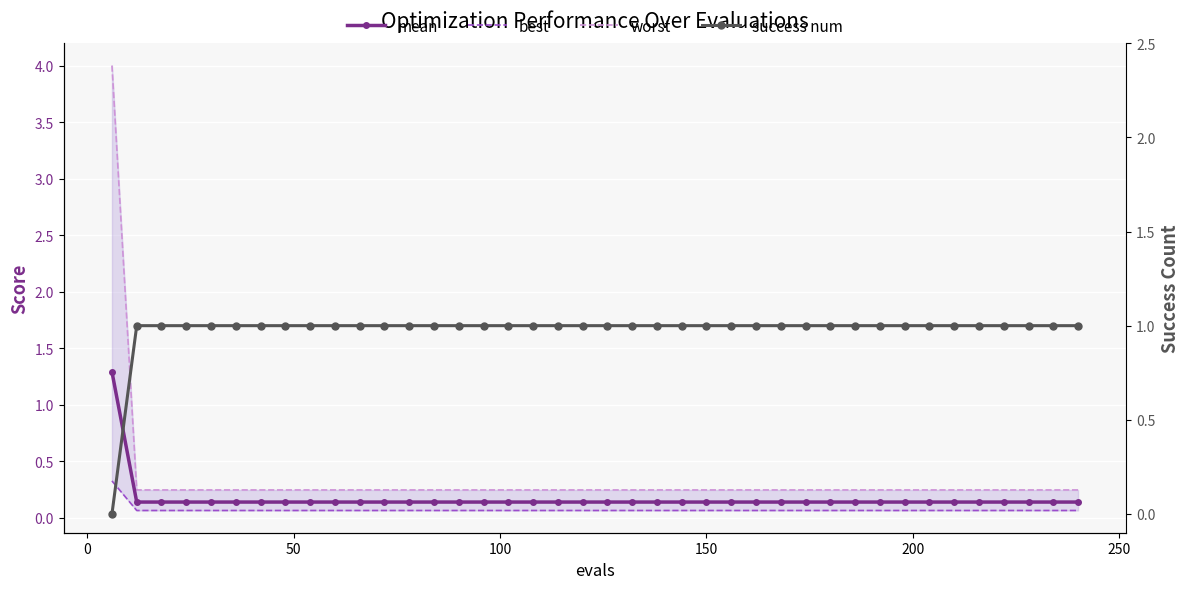

The value of success num at 15 is 0.3. True or false?

False